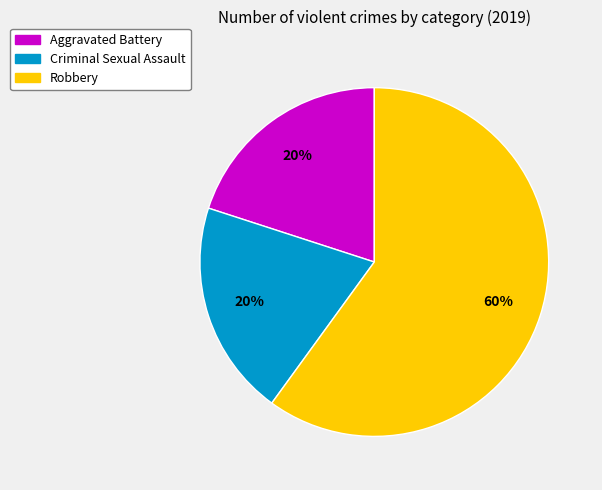

What is the majority slice?

Robbery